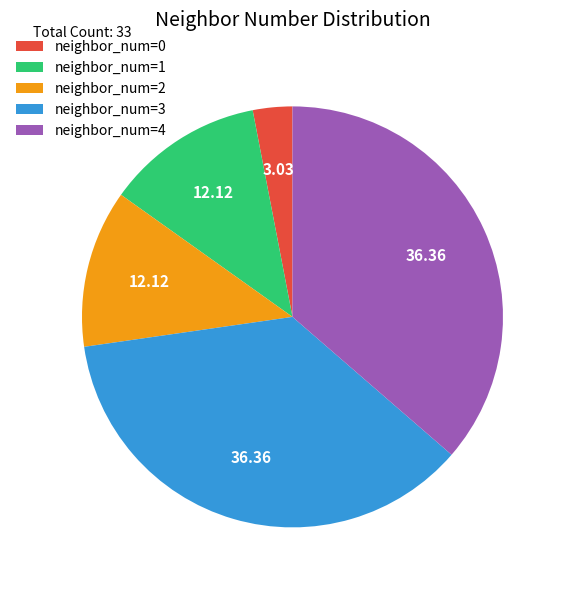

Count the number of slices in the pie.

5